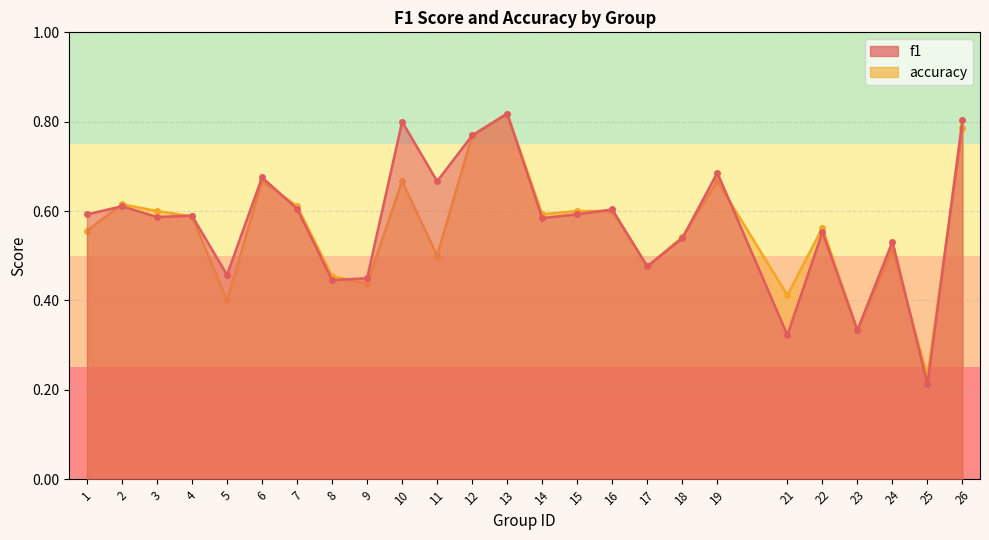

In f1, how many points are higher than both neighbors (excluding endpoints)?

9